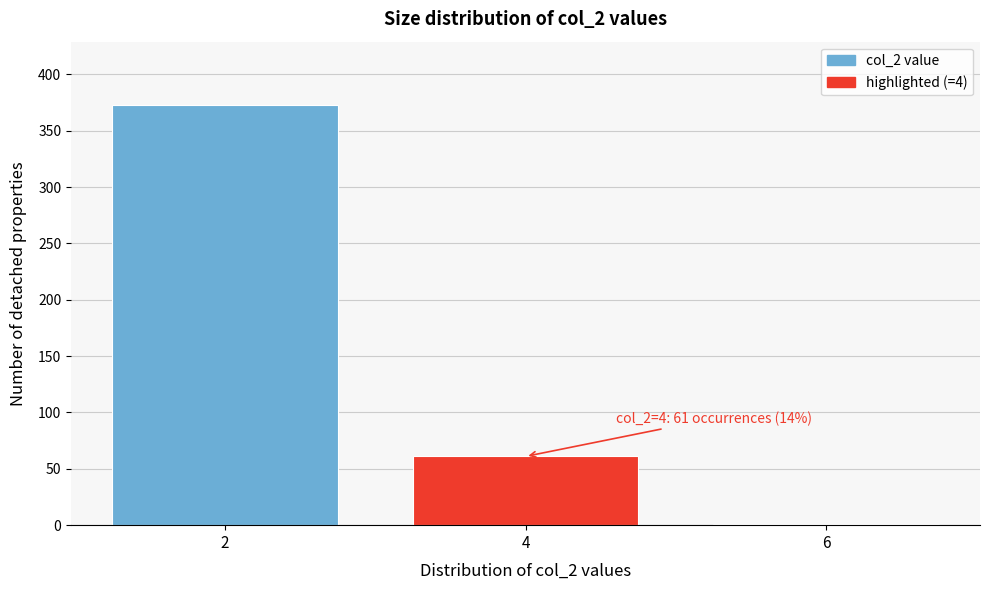

Reading right to left, transcribe all the data shown in this chart.

6=1	4=61	2=373